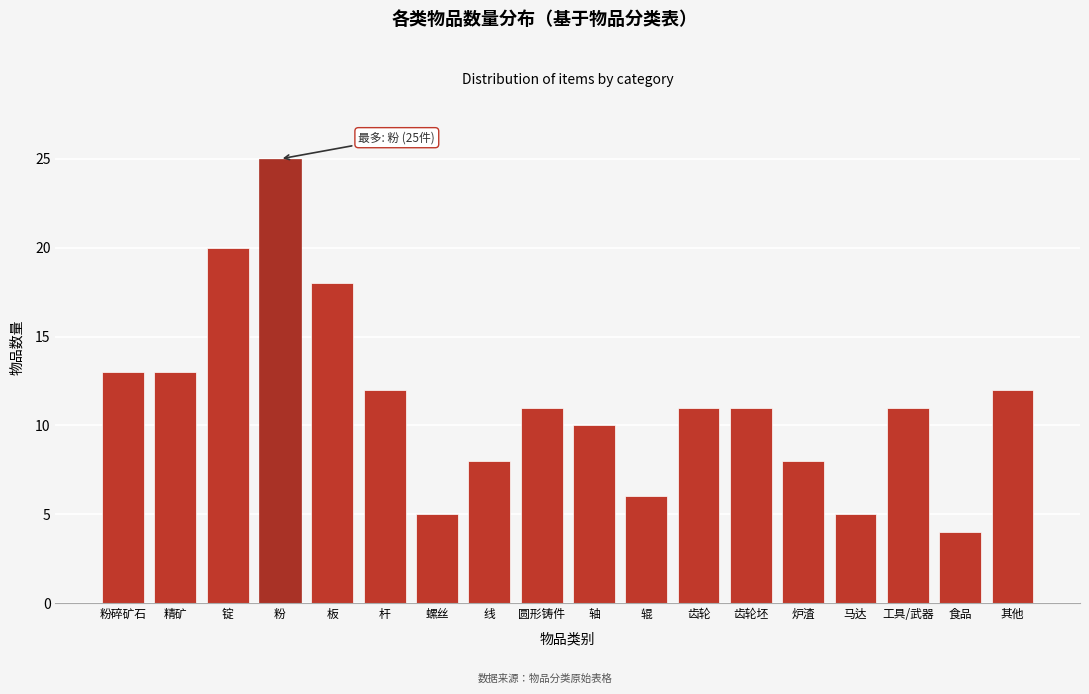

Reading right to left, extract all data points from this chart.

12	4	11	5	8	11	11	6	10	11	8	5	12	18	25	20	13	13